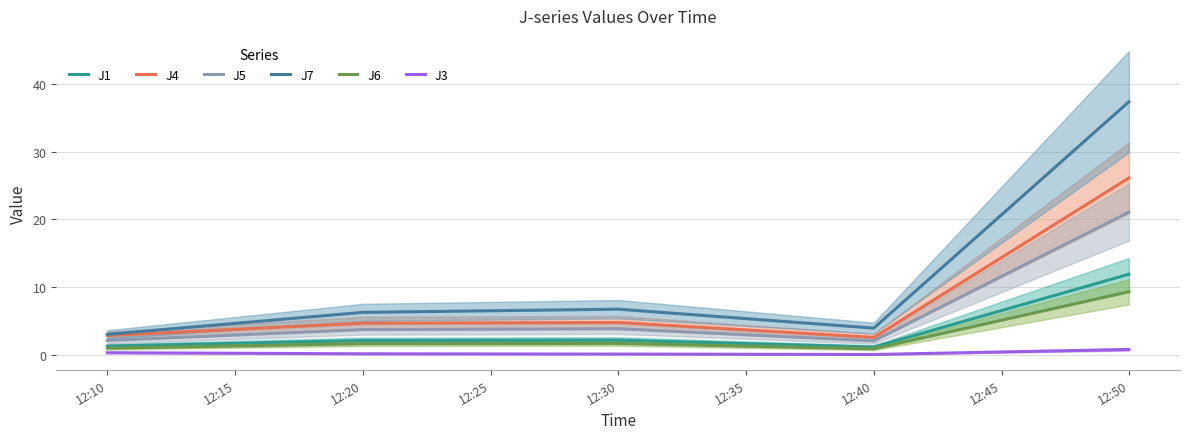

True or false: J4 and J7 cross at least once.

False